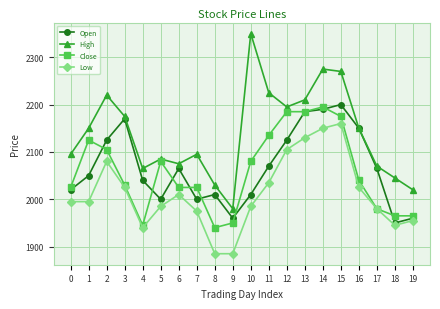

Reading left to right, list all the values displayed in this chart.

Open: 0=2020	1=2050	2=2125	3=2170	4=2040	5=2000	6=2065	7=2000	8=2010	9=1960	10=2010	11=2070	12=2125	13=2185	14=2190	15=2200	16=2150	17=2065	18=1950	19=1960
High: 0=2095	1=2150	2=2220	3=2175	4=2065	5=2085	6=2075	7=2095	8=2030	9=1980	10=2350	11=2225	12=2195	13=2210	14=2275	15=2270	16=2150	17=2070	18=2045	19=2020
Close: 0=2025	1=2125	2=2105	3=2030	4=1945	5=2080	6=2025	7=2025	8=1940	9=1950	10=2080	11=2135	12=2185	13=2185	14=2195	15=2175	16=2040	17=1980	18=1965	19=1965
Low: 0=1995	1=1995	2=2080	3=2025	4=1940	5=1985	6=2010	7=1975	8=1885	9=1885	10=1985	11=2035	12=2105	13=2130	14=2150	15=2160	16=2025	17=1980	18=1945	19=1955